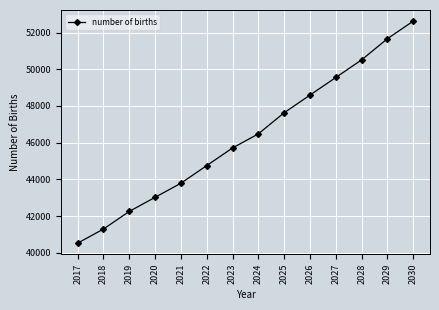

The value at 2019 is 42254.7. True or false?

True